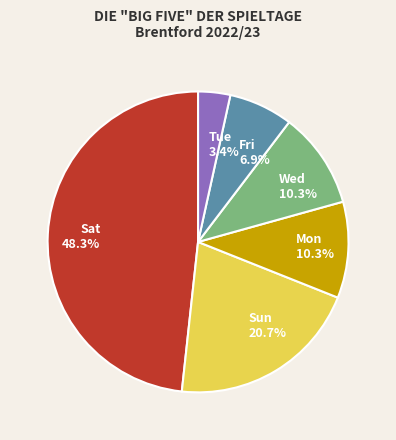

Approximately how many times larger is the value at Sat compared to Wed?

4.7